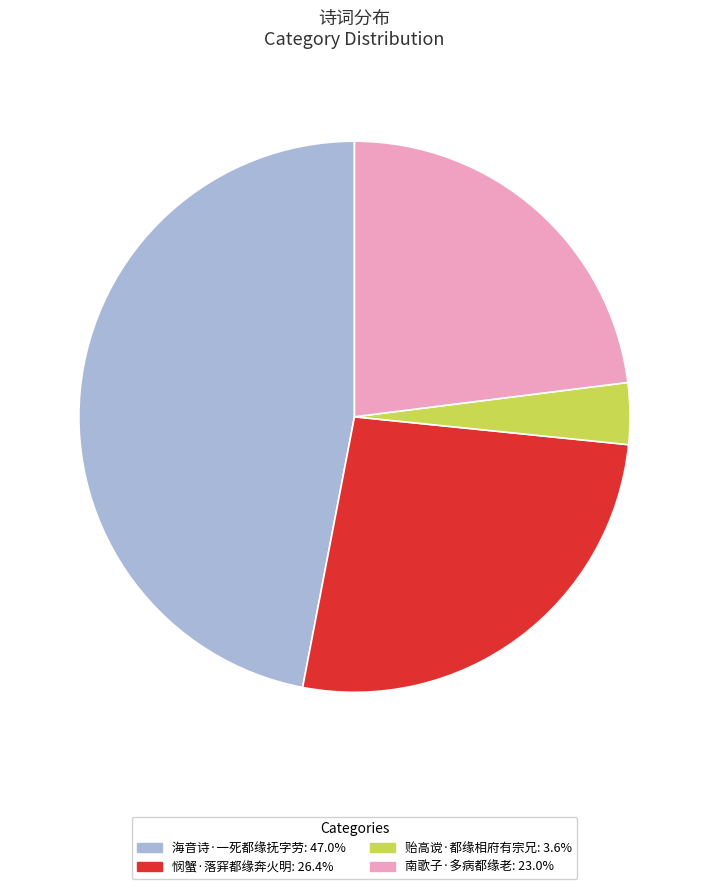

Between 南歌子·多病都缘老 and 悯蟹·落穽都缘奔火明, which is larger?

悯蟹·落穽都缘奔火明